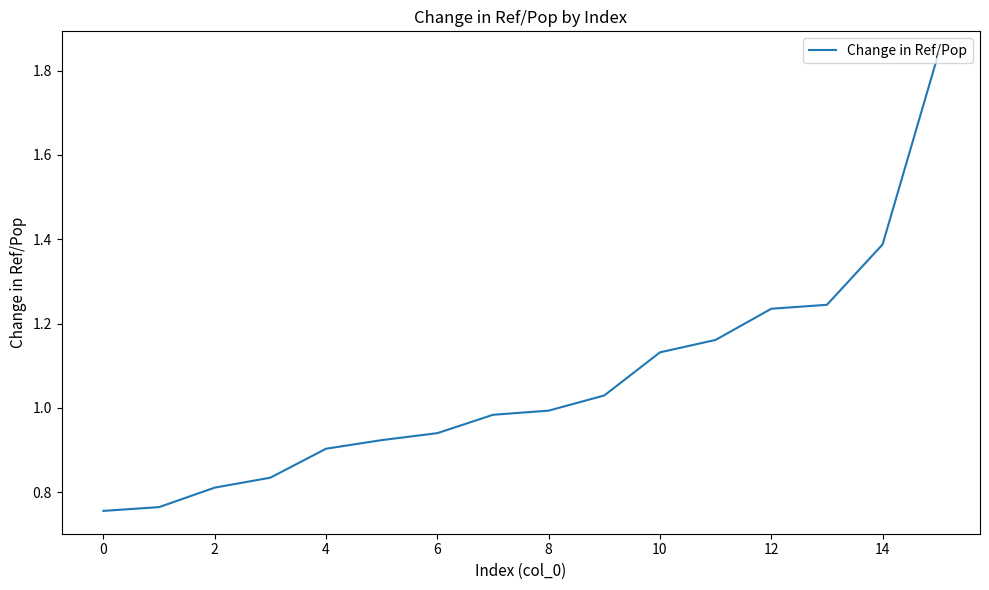

True or false: the data shows 0.3 at 2.

False